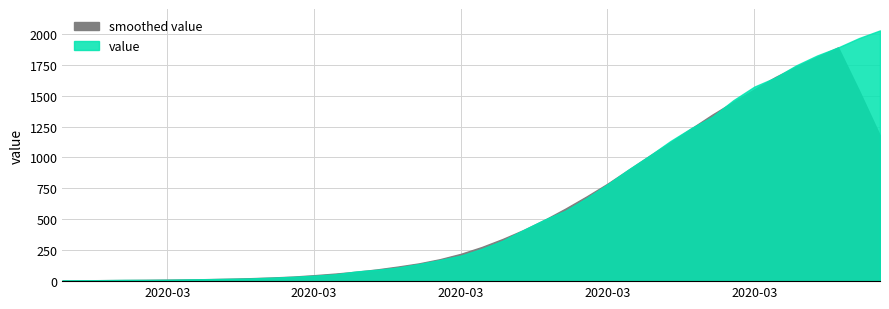

The value at 2020-03-07 is 22. True or false?

True